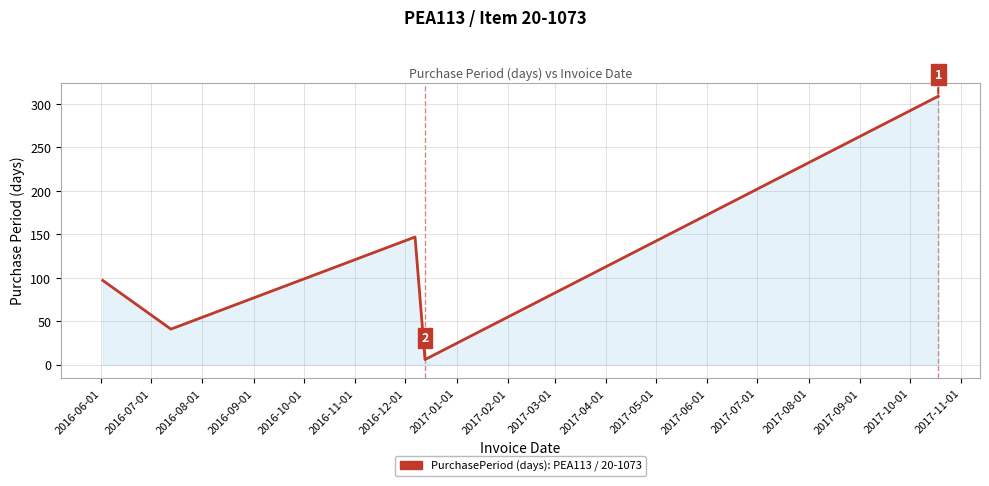

True or false: there are more than 1 points higher than both neighbors.

False